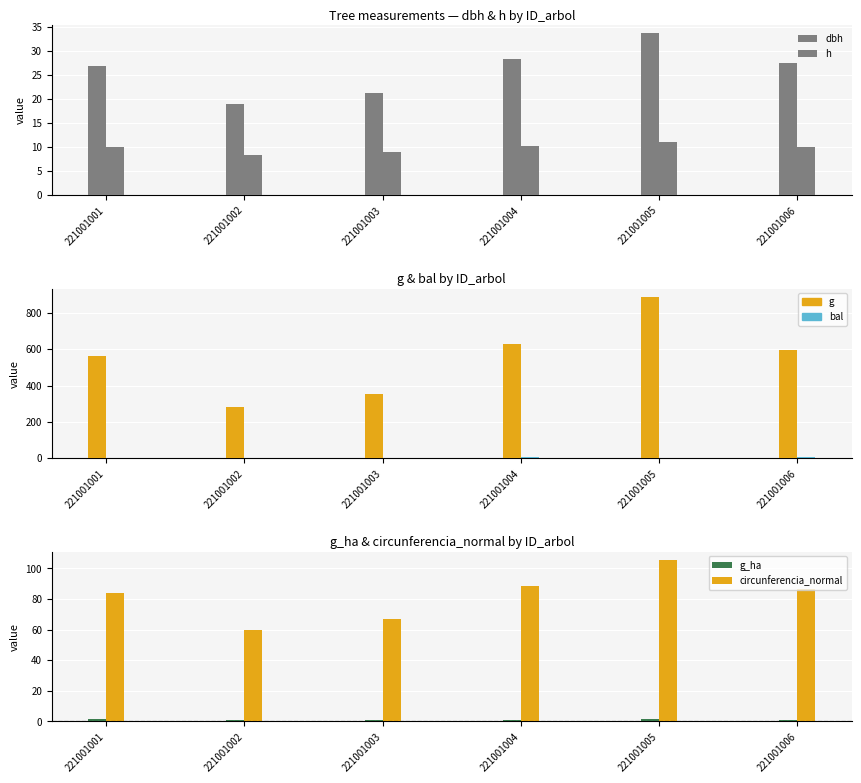

Reading left to right, extract all data points from this chart.

dbh: 221001001=26.8	221001002=19.0	221001003=21.3	221001004=28.3	221001005=33.7	221001006=27.5
h: 221001001=10.0	221001002=8.3	221001003=9.0	221001004=10.2	221001005=11.1	221001006=10.1
g: 221001001=563.7	221001002=283.7	221001003=355.1	221001004=627.6	221001005=889.7	221001006=595.8
bal: 221001001=0.0	221001002=4.2	221001003=3.0	221001004=5.1	221001005=1.8	221001006=6.0
g_ha: 221001001=1.8	221001002=0.9	221001003=1.1	221001004=0.9	221001005=1.3	221001006=0.8
circunferencia_normal: 221001001=84.2	221001002=59.7	221001003=66.8	221001004=88.8	221001005=105.7	221001006=86.5